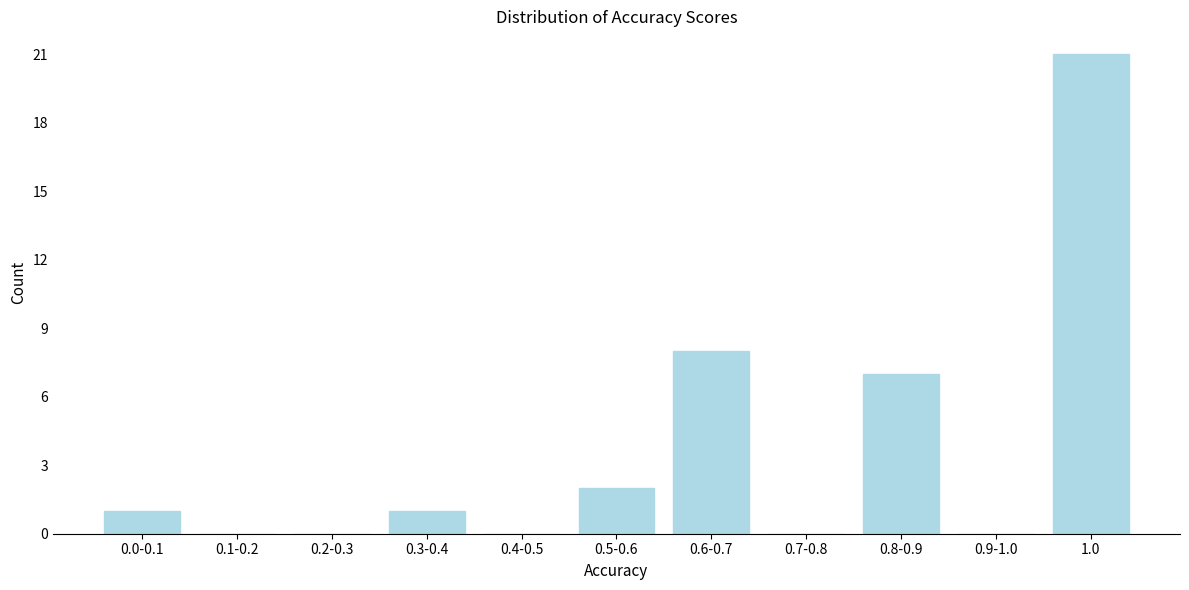

Reading right to left, what are all the values shown in this chart?

1.0=21	0.9-1.0=0	0.8-0.9=7	0.7-0.8=0	0.6-0.7=8	0.5-0.6=2	0.4-0.5=0	0.3-0.4=1	0.2-0.3=0	0.1-0.2=0	0.0-0.1=1